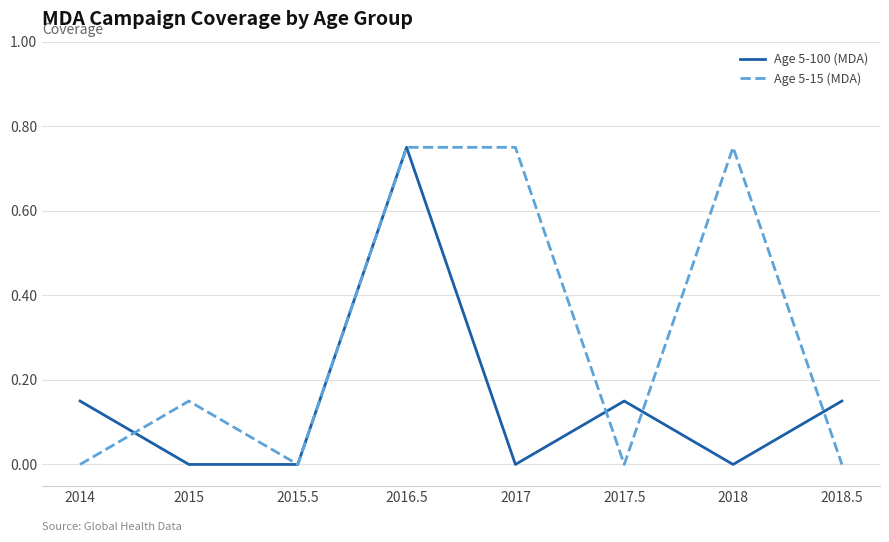

Does the chart have visible grid lines?

Yes